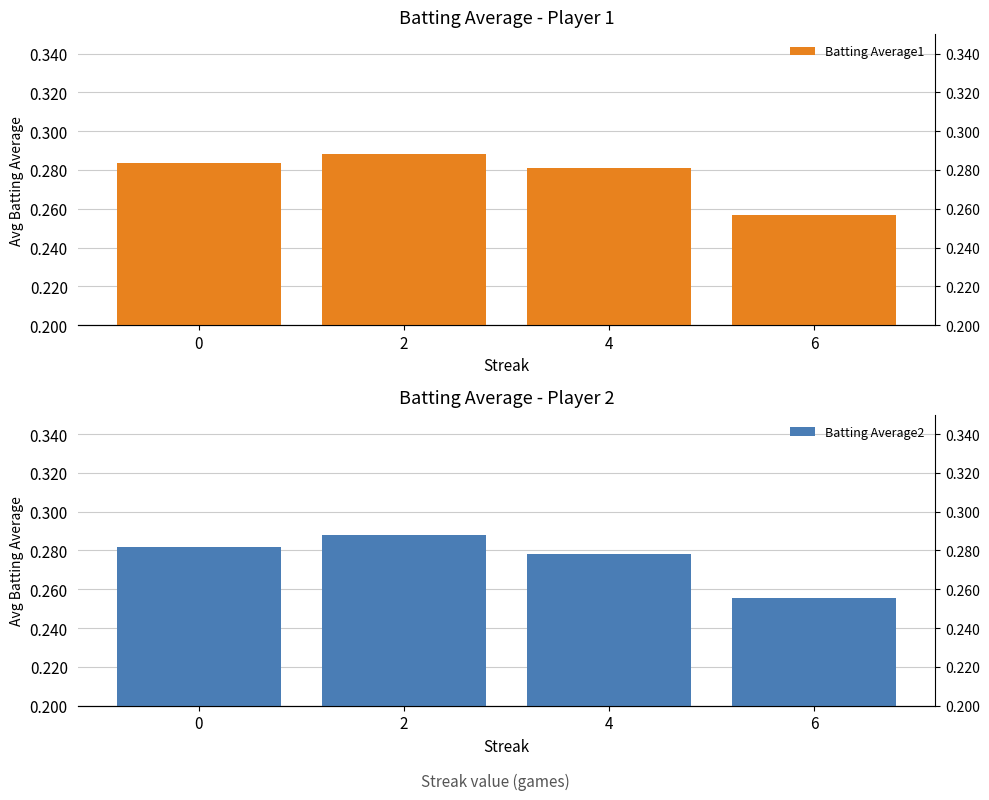

What is the value of the Batting Average2 bar at the 2nd from the left?

0.3